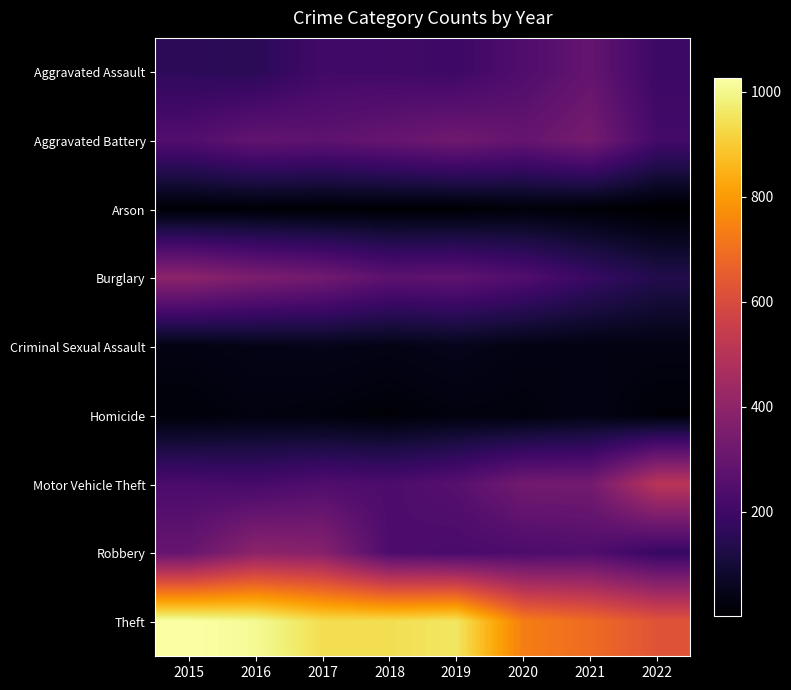

Which label corresponds to the smallest value in the chart?

2022